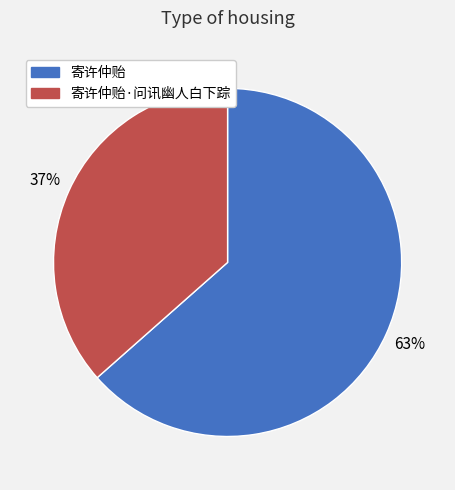

To the nearest percent, what is the average slice percentage?

50%